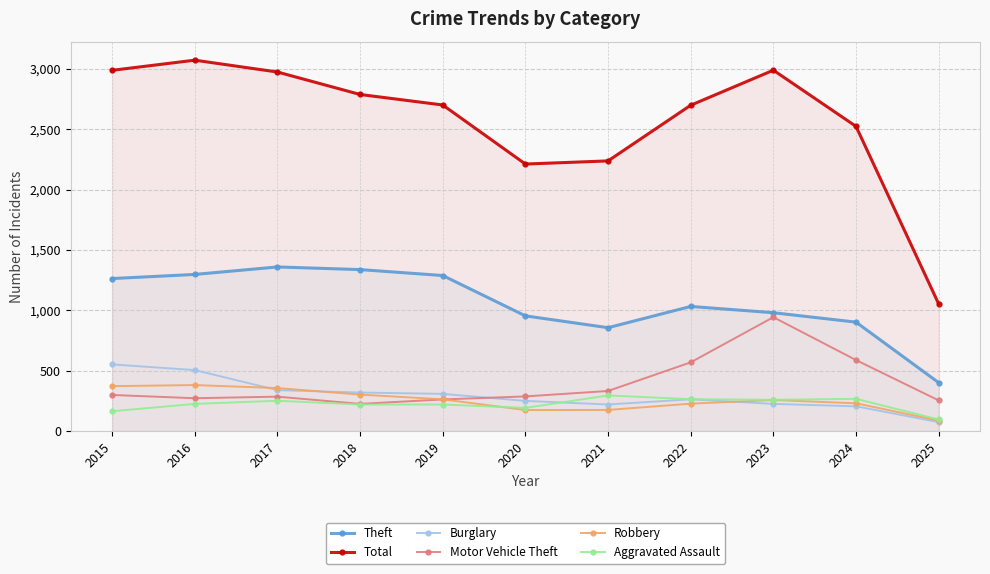

True or false: Burglary and Total intersect in this chart.

False